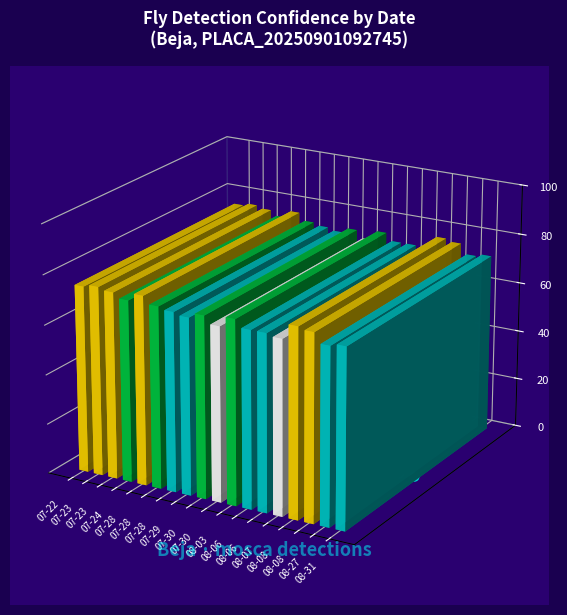

Between 07-30 and 08-31, which is larger?

07-30